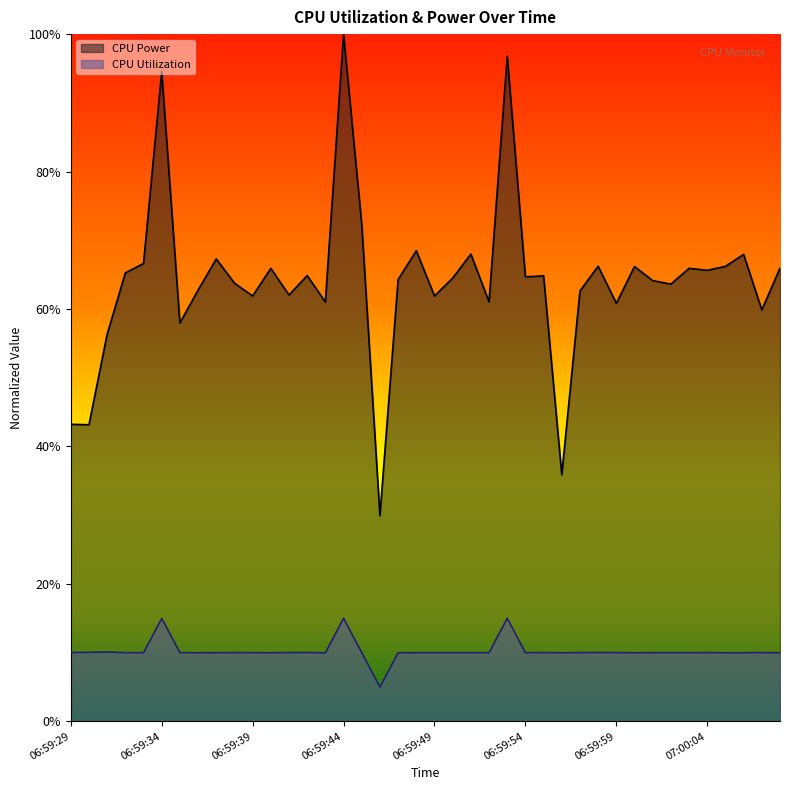

Between 06:59:39 and 06:59:43, which series saw the biggest shift?

CPU Power